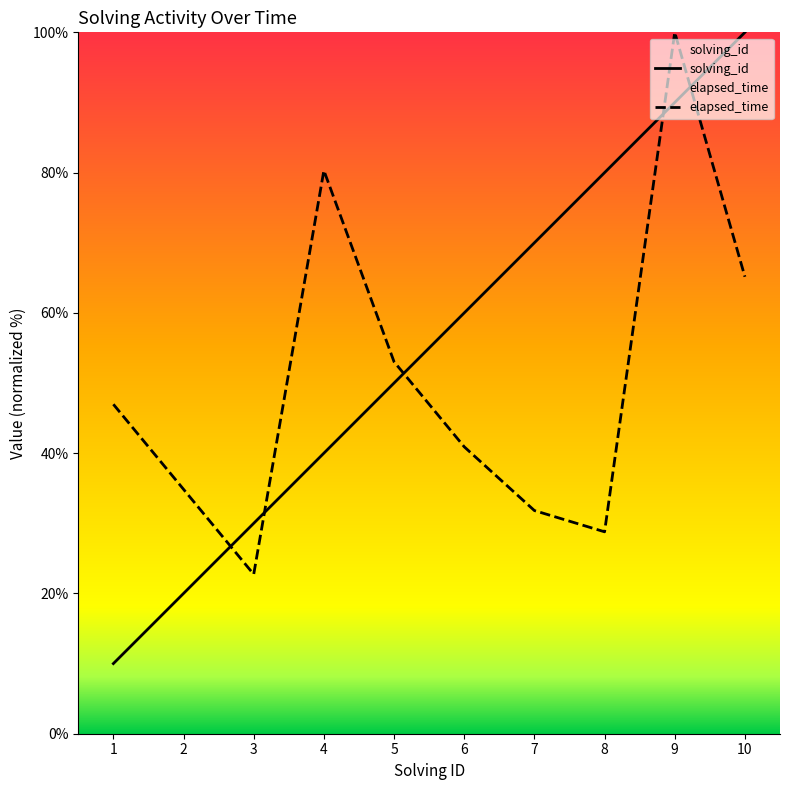

What is the sum of the elapsed_time values at 8 and 7?

60.6